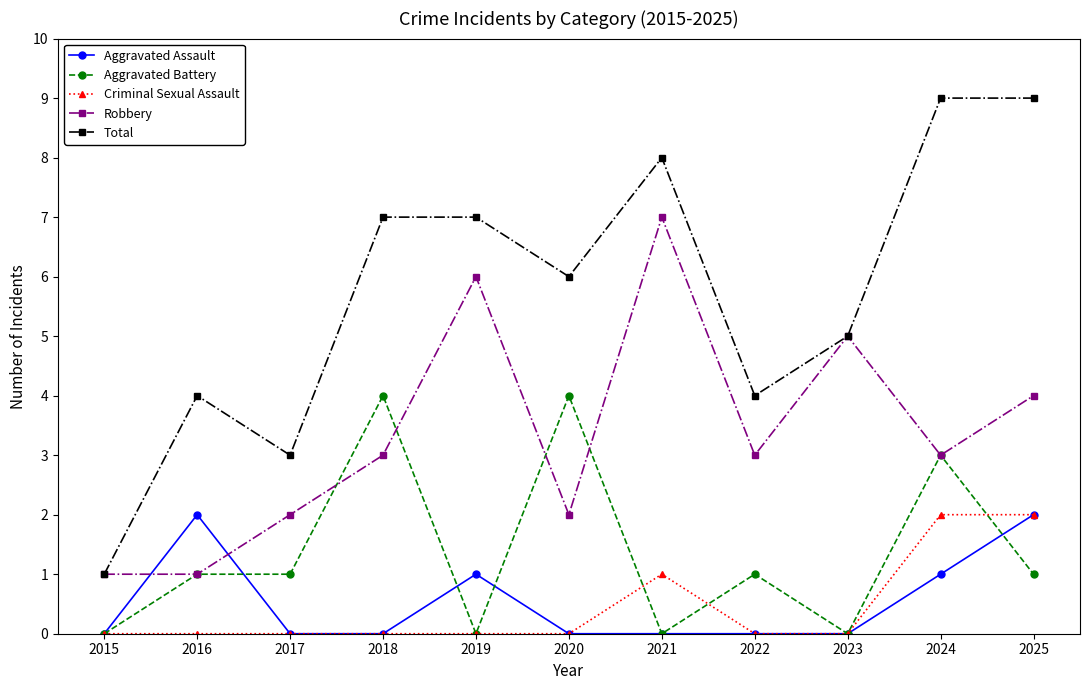

What is the total value across all series at 2017?

6